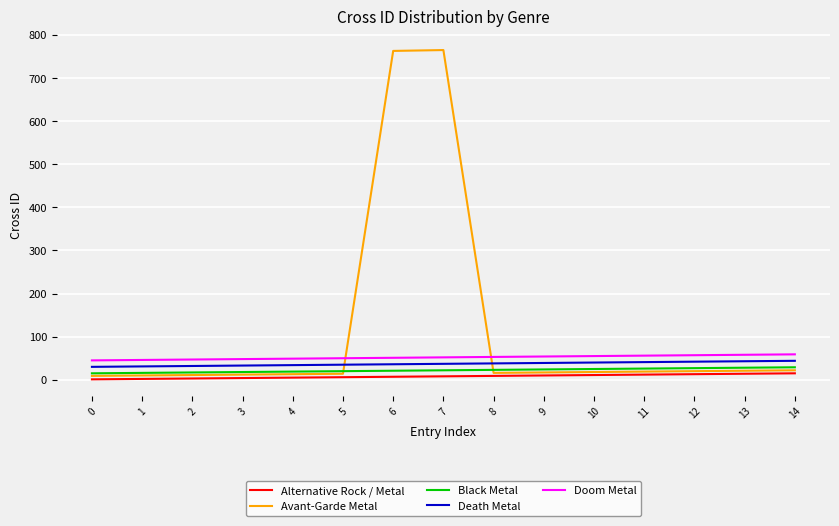

What is the maximum value shown in the chart?

765